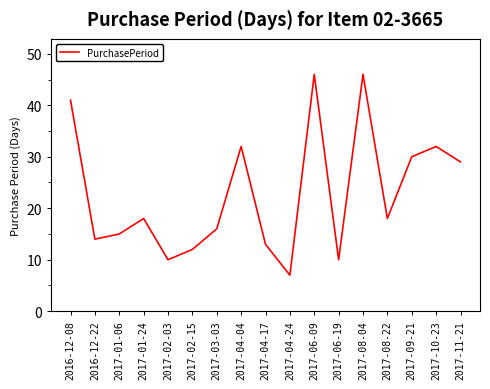

How many categories are shown in the chart?

17